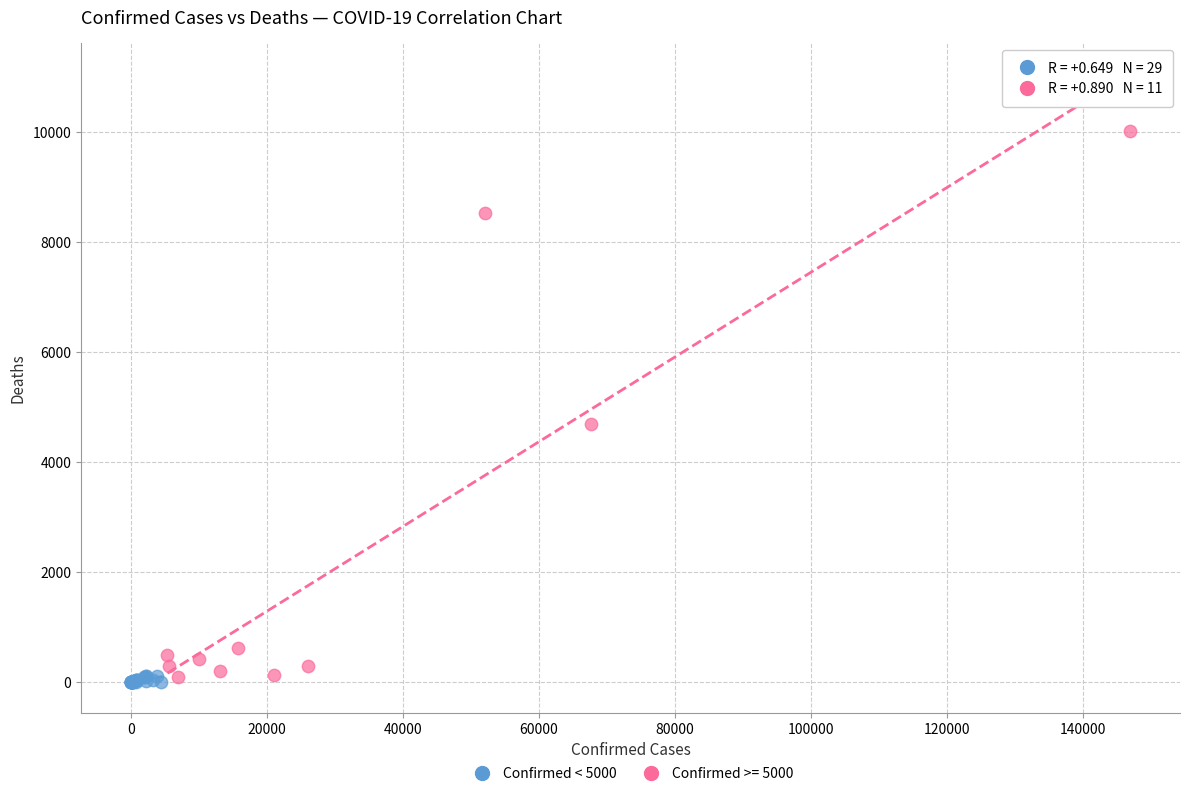

Which series contains the highest Y value?

Confirmed >= 5000